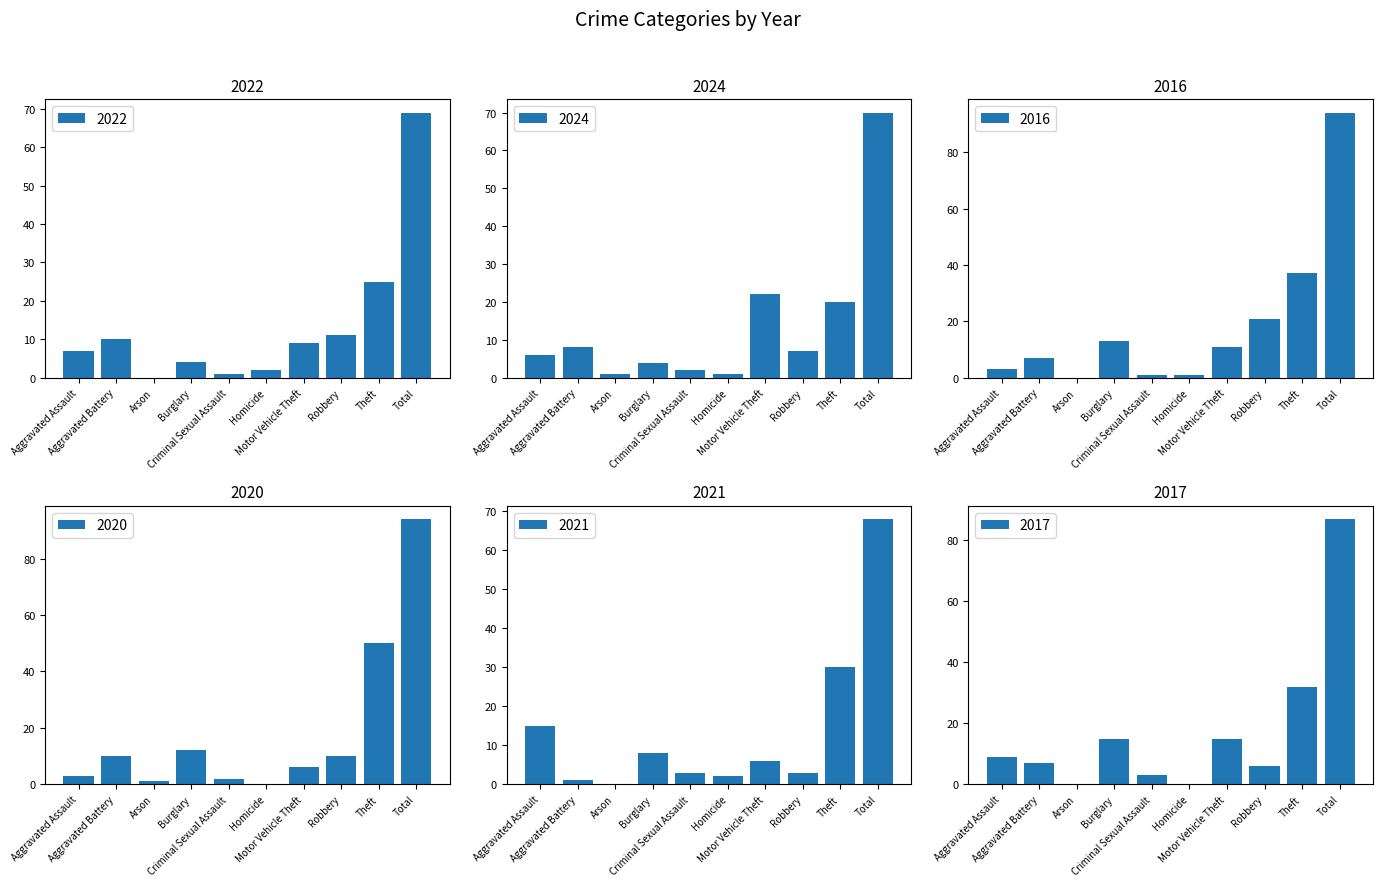

What is the spread (max minus min) of values at Criminal Sexual Assault?

2